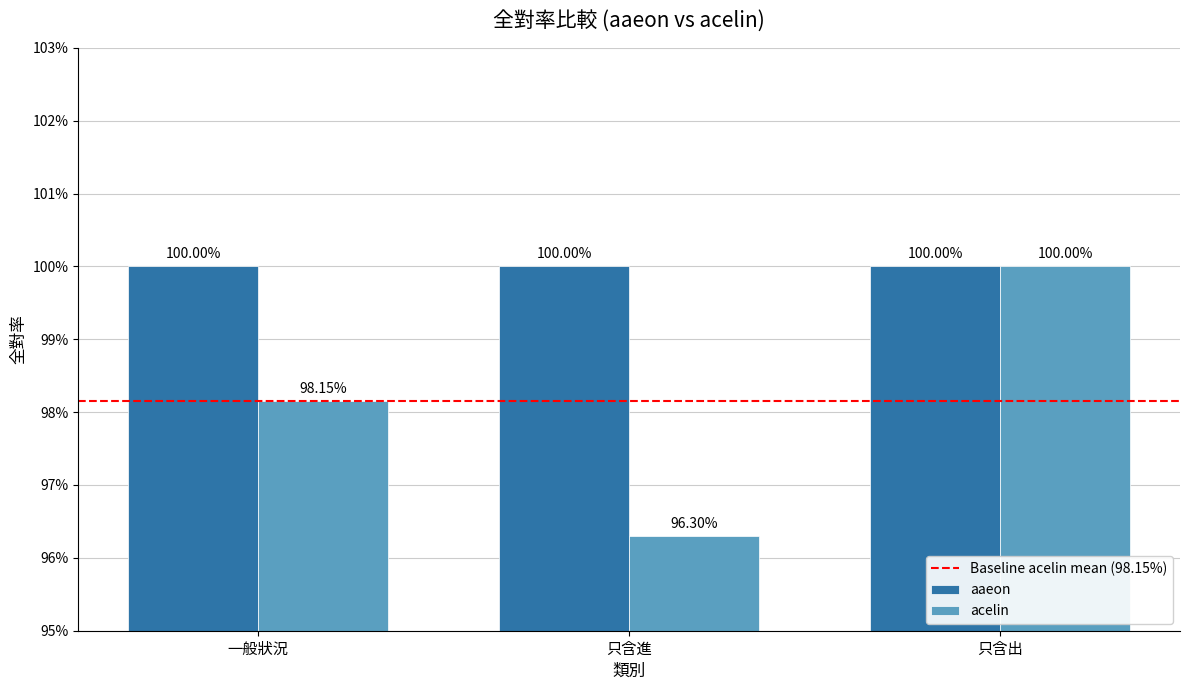

Does the chart contain stacked bars?

No